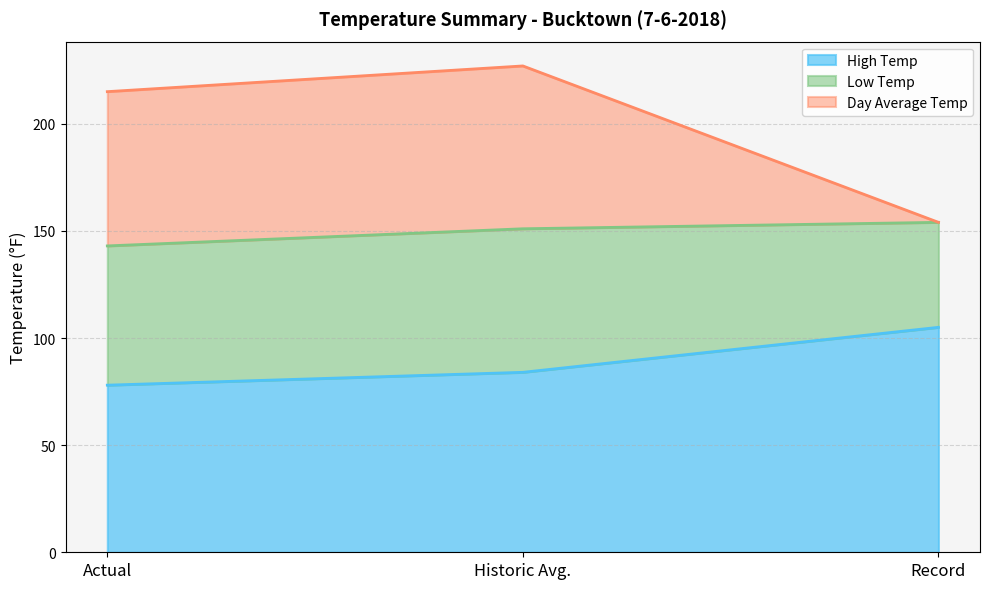

What is the difference between the maximum and minimum values in the High Temp series?

27